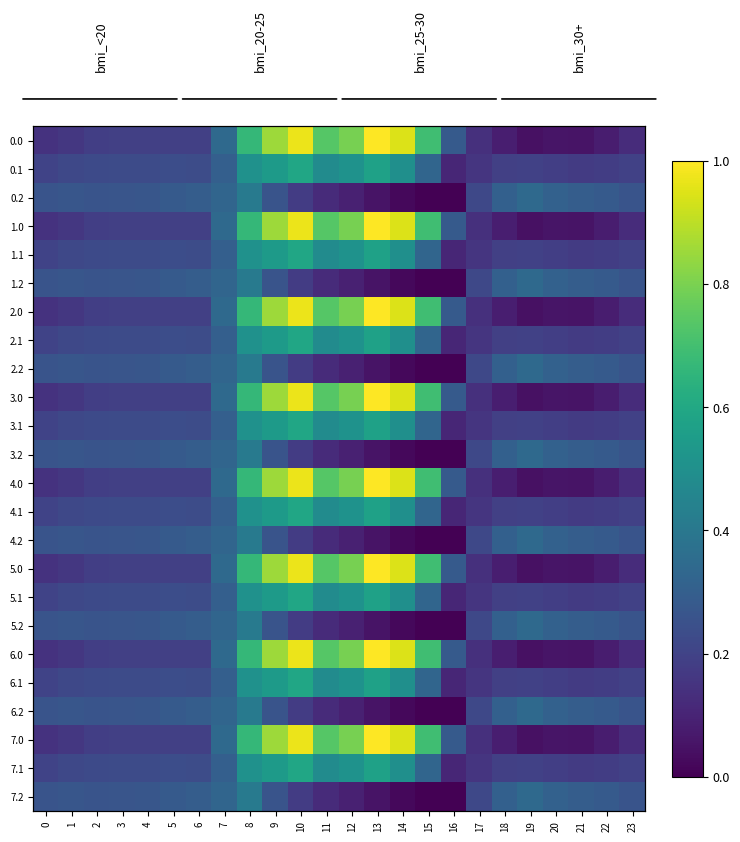

List the labels in order of 0.1 value, smallest first.

16, 17, 21, 22, 20, 18, 19, 23, 0, 1, 2, 3, 4, 6, 5, 7, 15, 11, 14, 8, 12, 9, 13, 10